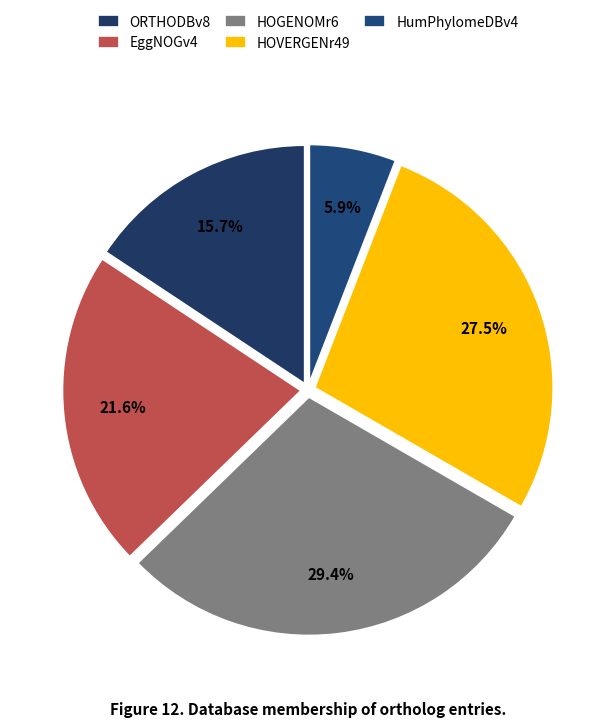

What percentage is the HOGENOMr6 slice, to the nearest percent?

29%